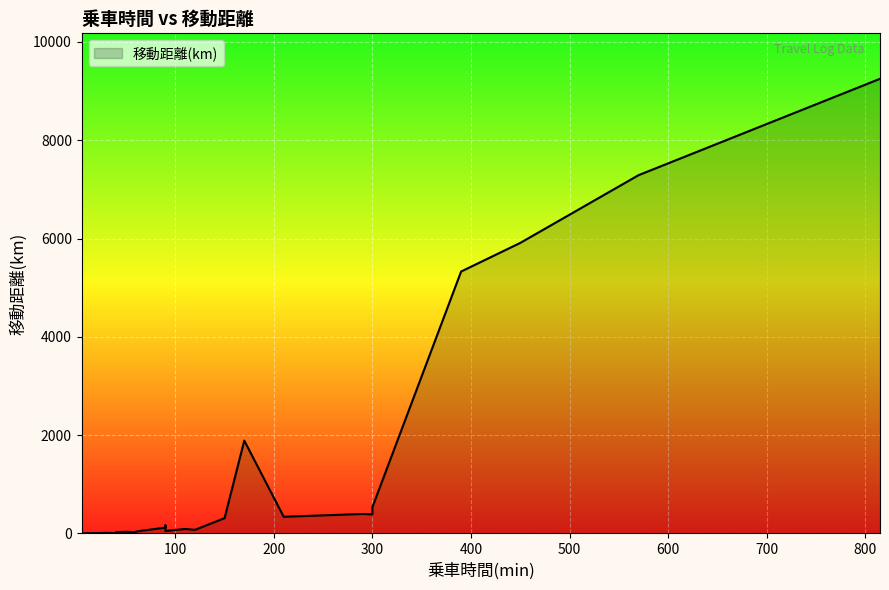

How many series are shown in this chart?

1